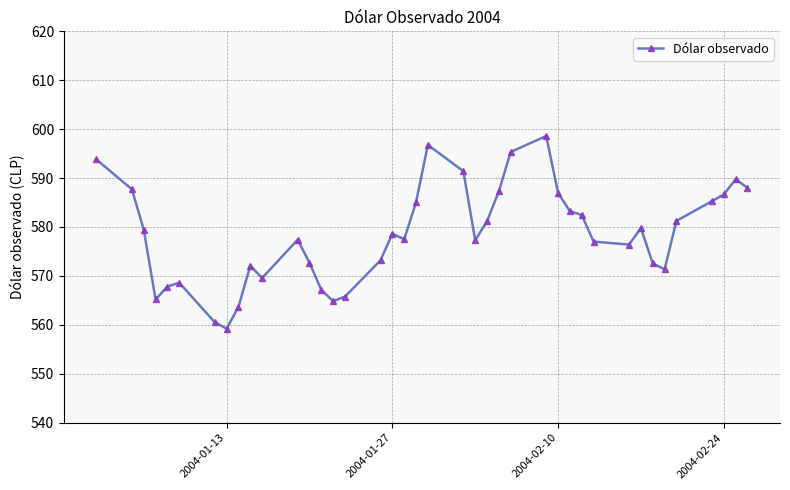

What is the maximum value shown in the chart?

598.6